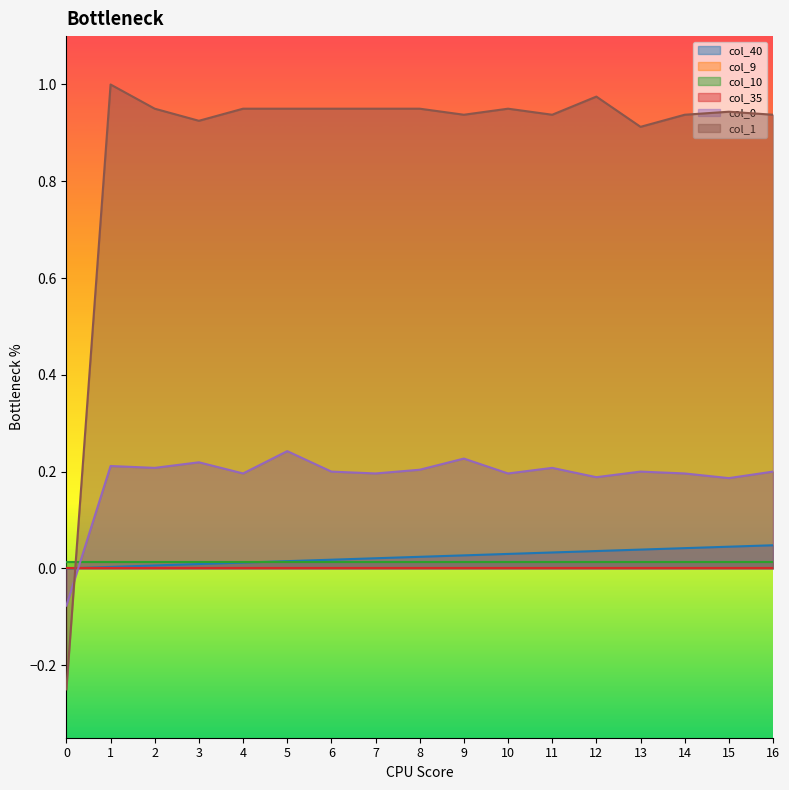

Does the chart display data point markers on the line(s)?

No